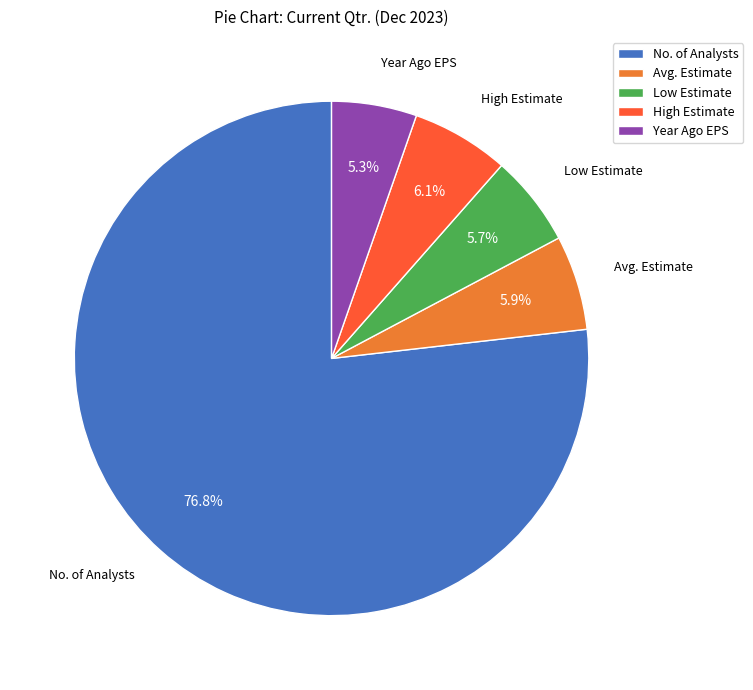

Which category has the biggest portion of the pie?

No. of Analysts